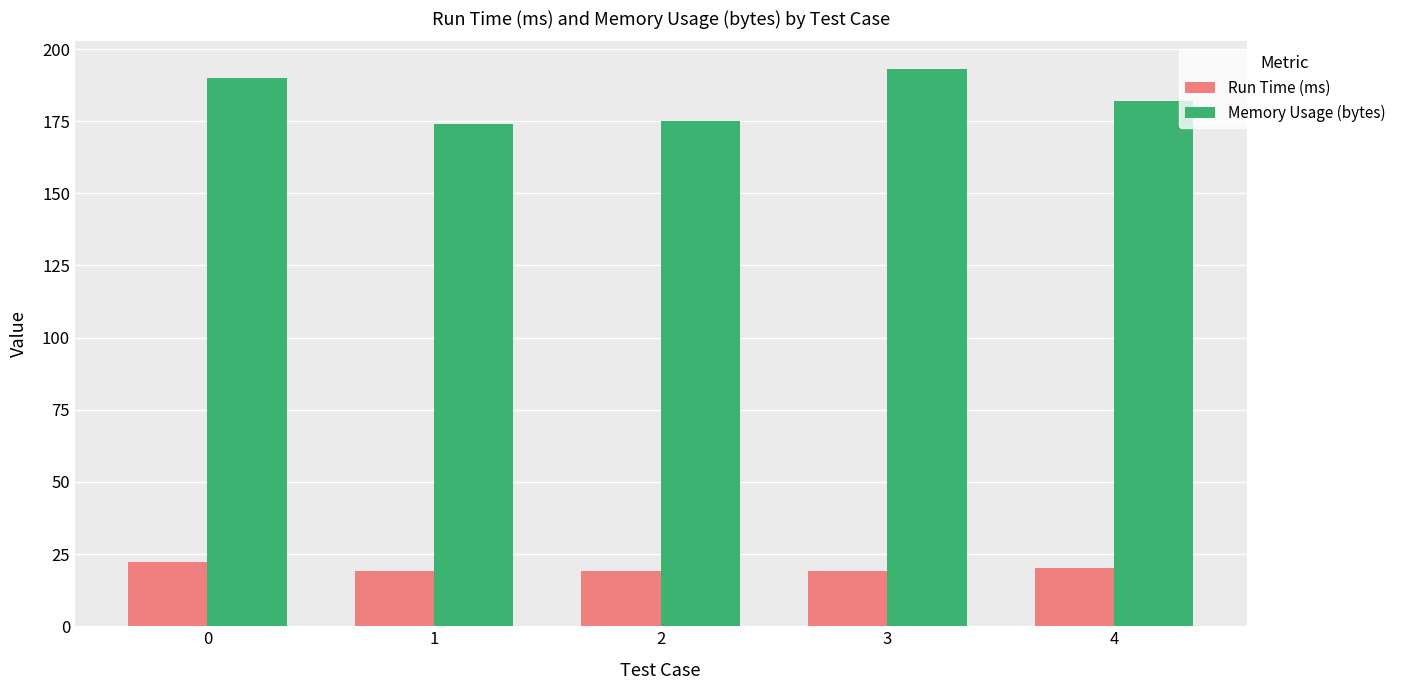

List the series in order of their overall mean, lowest first.

Run Time (ms), Memory Usage (bytes)